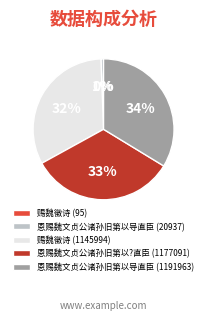

Is there a majority slice in this chart?

No